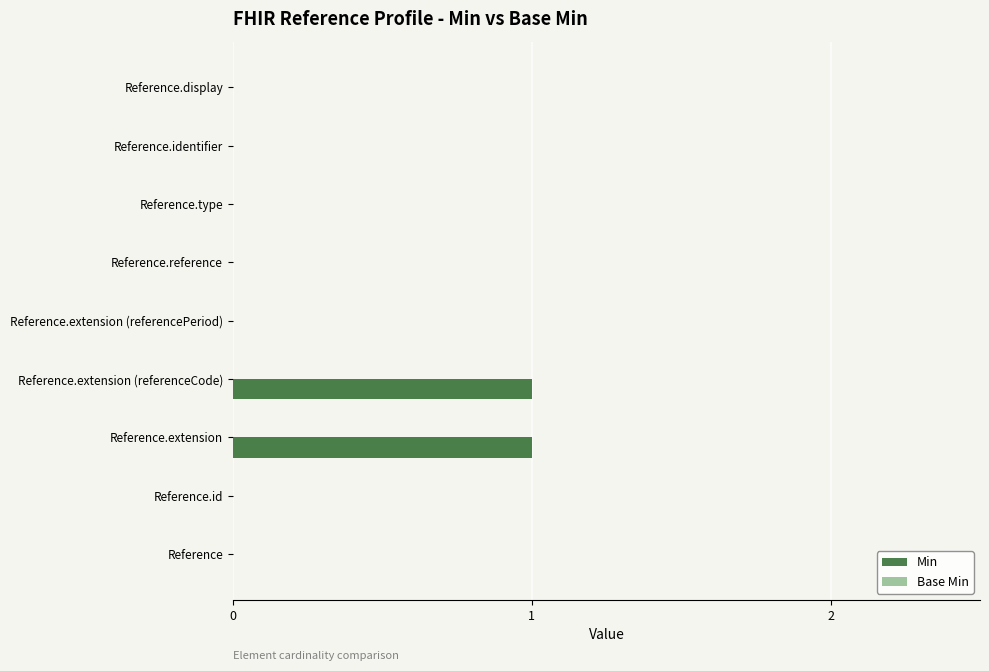

The chart shows a value of 0 at Reference.type. True or false?

True